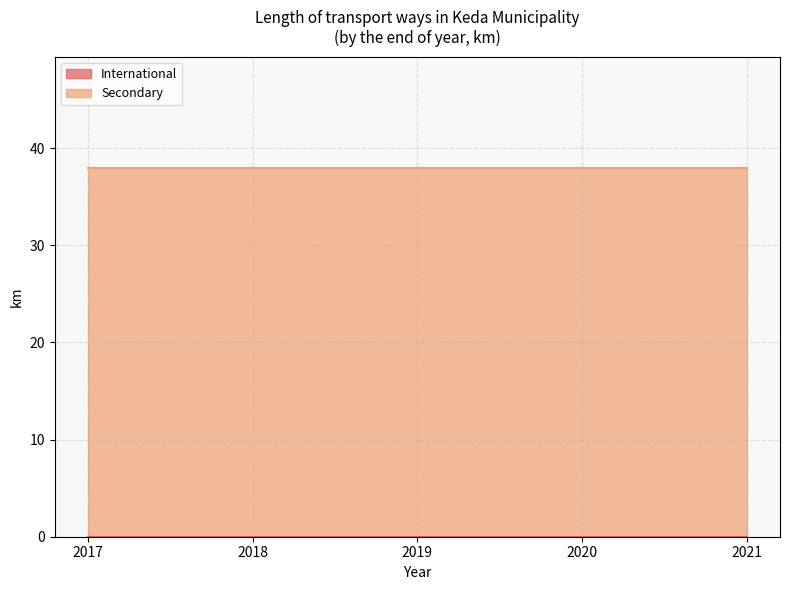

Rank the series by their maximum value, from highest to lowest.

Secondary, International